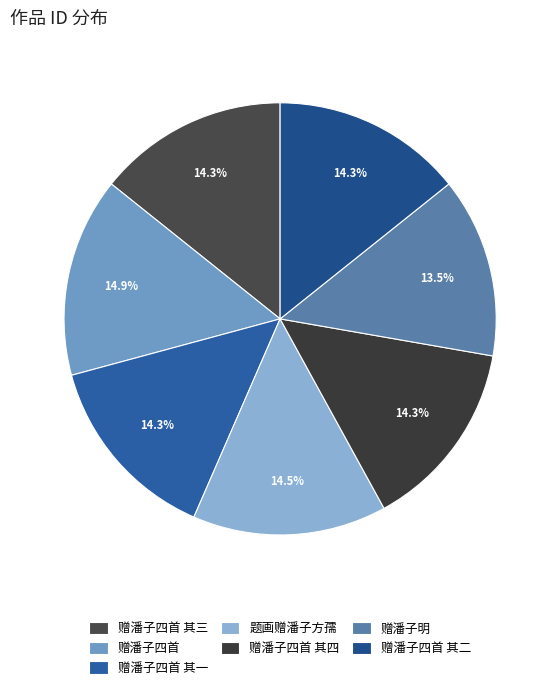

How many segments does this pie chart have?

7